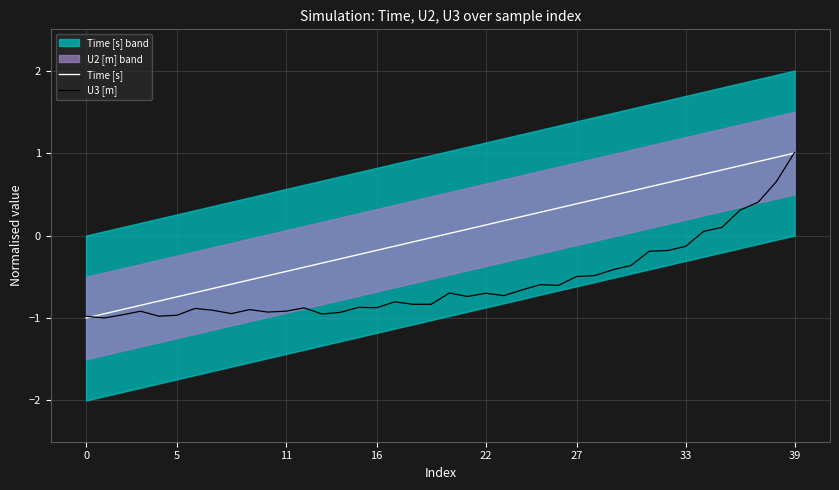

True or false: U3 [m] has a value of -0.6 at 26.

True